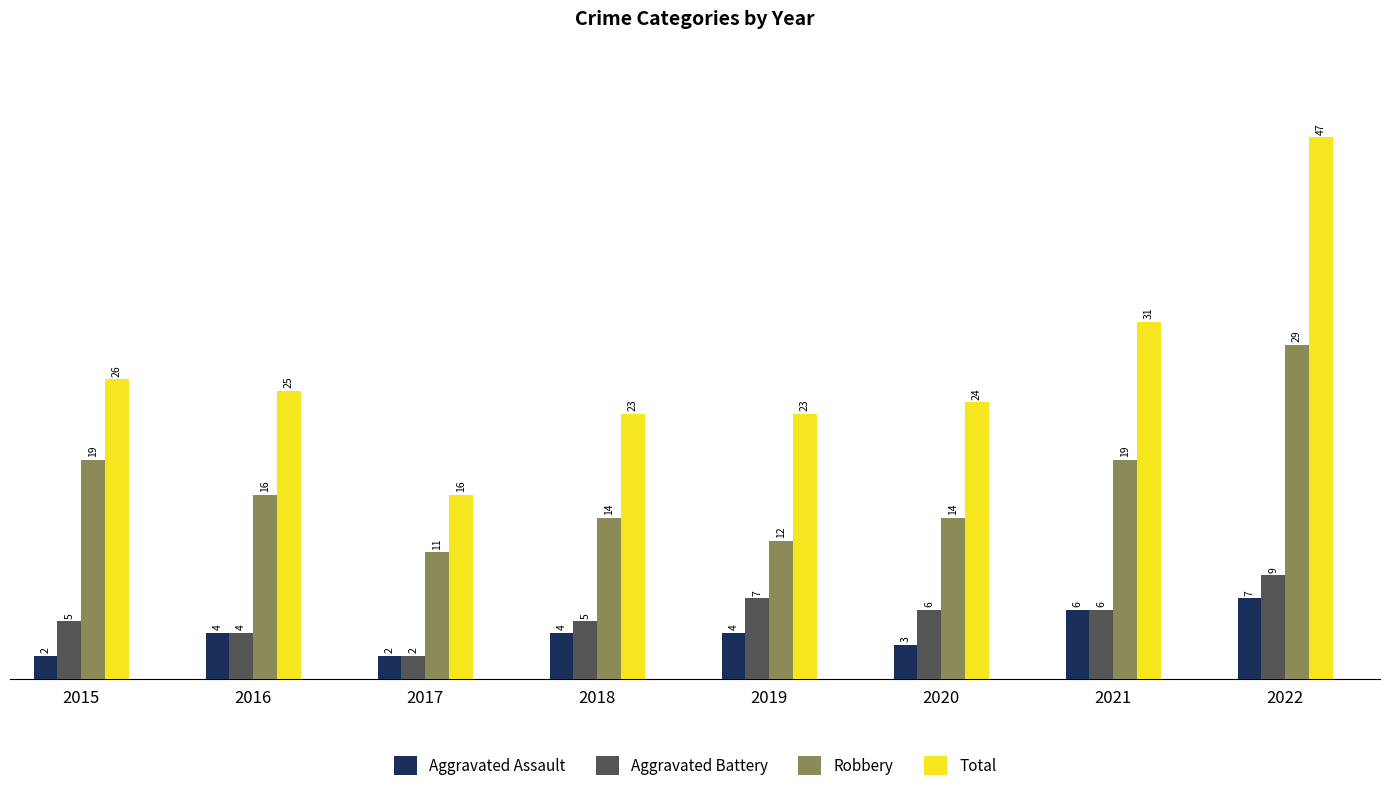

Reading left to right, list all the values displayed in this chart.

Aggravated Assault: 2	4	2	4	4	3	6	7
Aggravated Battery: 5	4	2	5	7	6	6	9
Robbery: 19	16	11	14	12	14	19	29
Total: 26	25	16	23	23	24	31	47